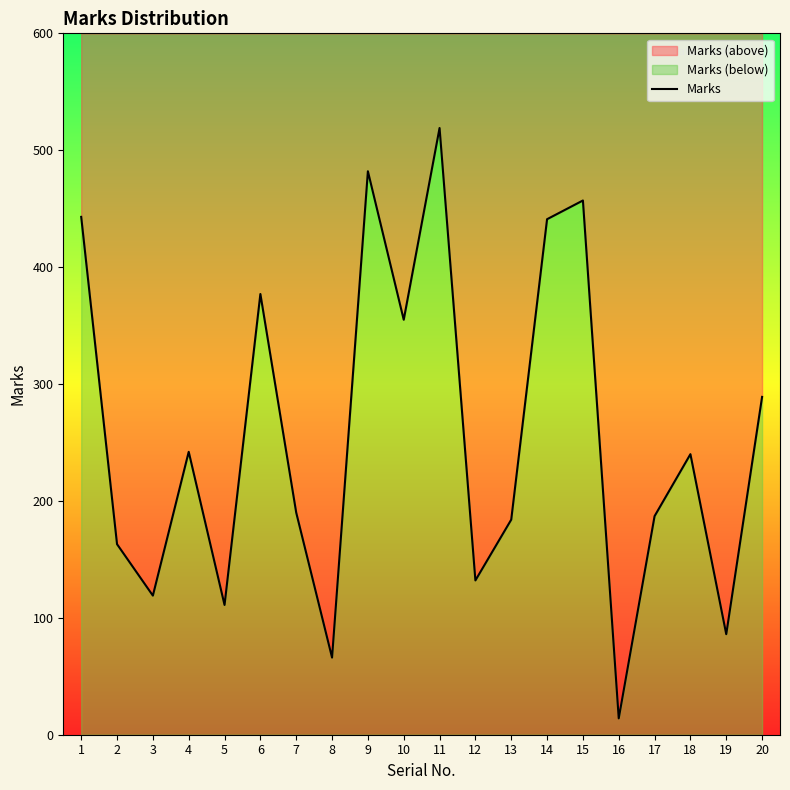

What is the difference between the second highest and second lowest values?

416